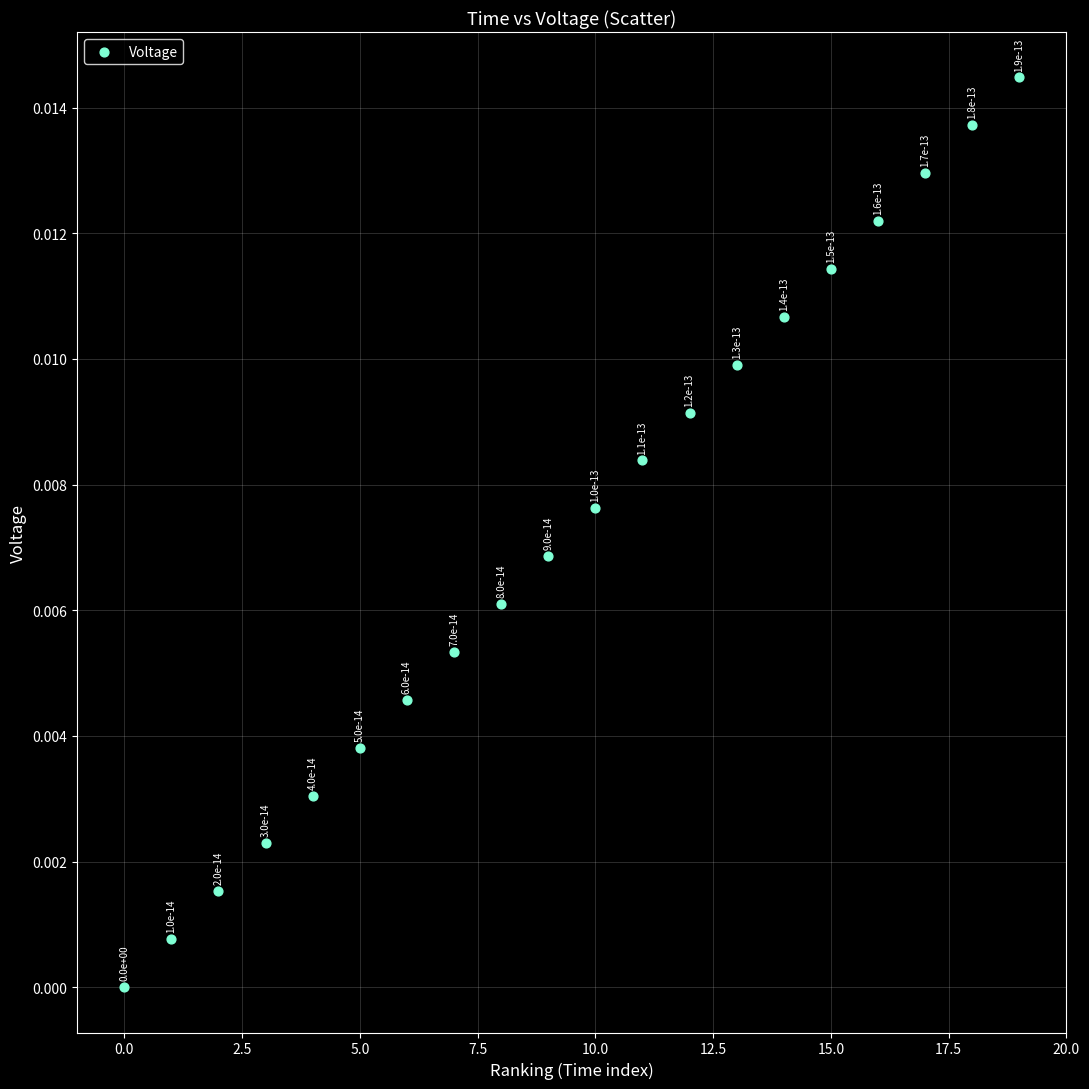

How many points are shown in the scatter plot?

20